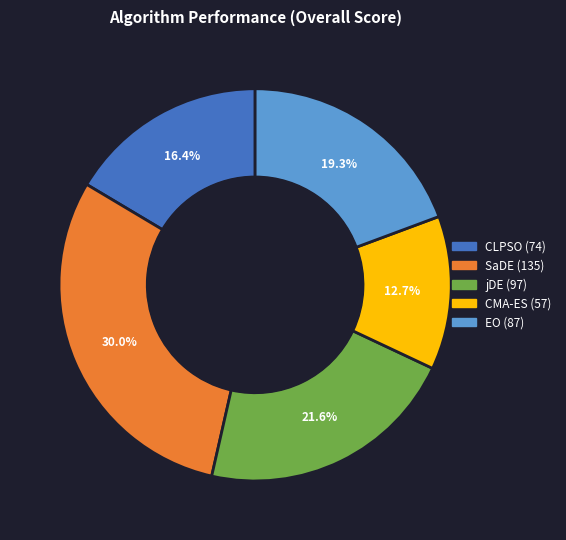

Approximately how many times larger is the value at EO compared to CLPSO?

1.2